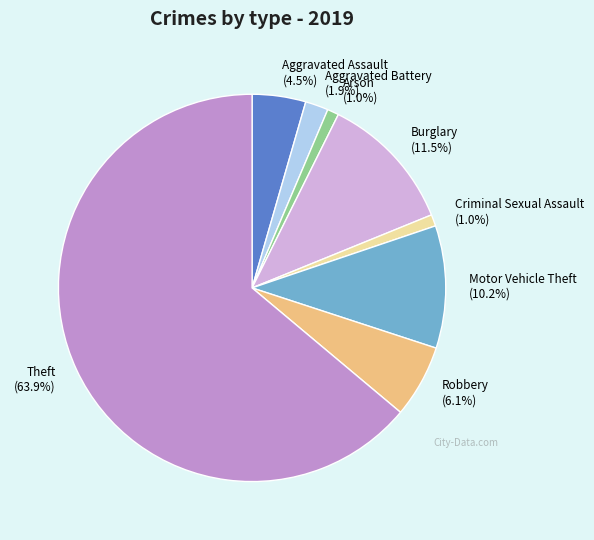

Which has a higher value, Theft (63.9%) or Burglary (11.5%)?

Theft (63.9%)